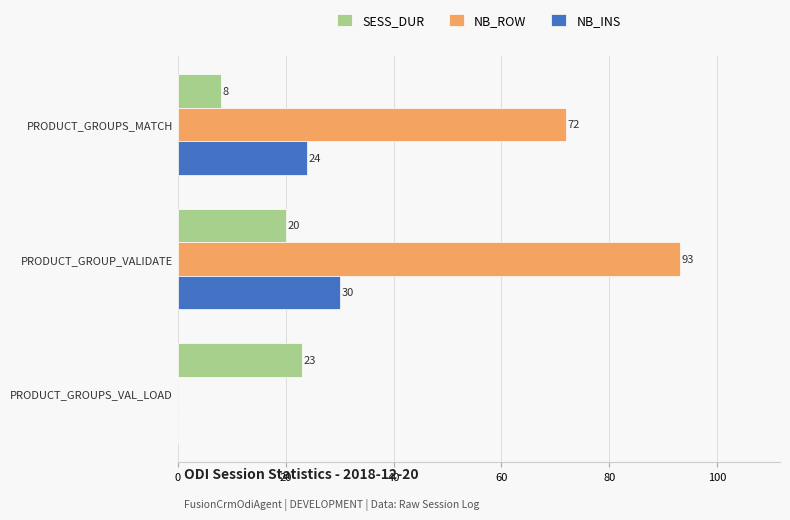

What is the greatest value displayed?

93